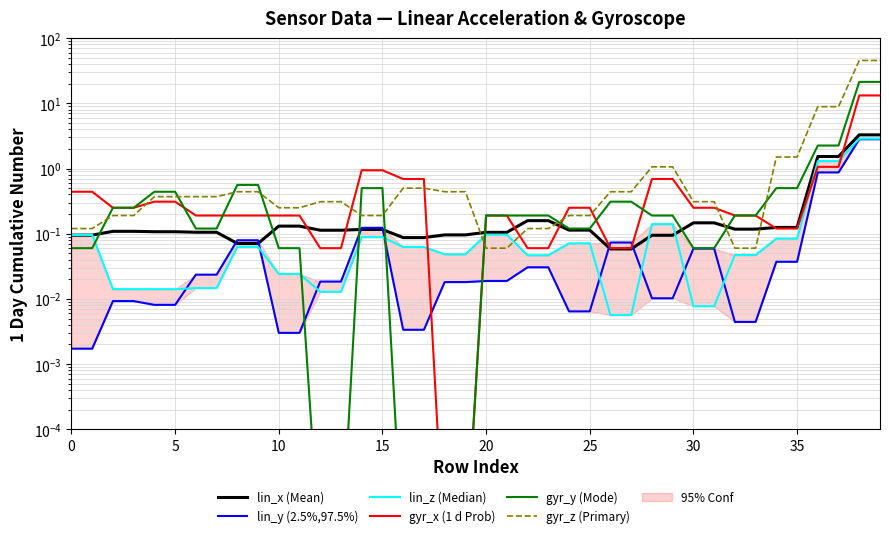

What is the difference between the maximum and minimum values in the lin_x (Mean) series?

3.2